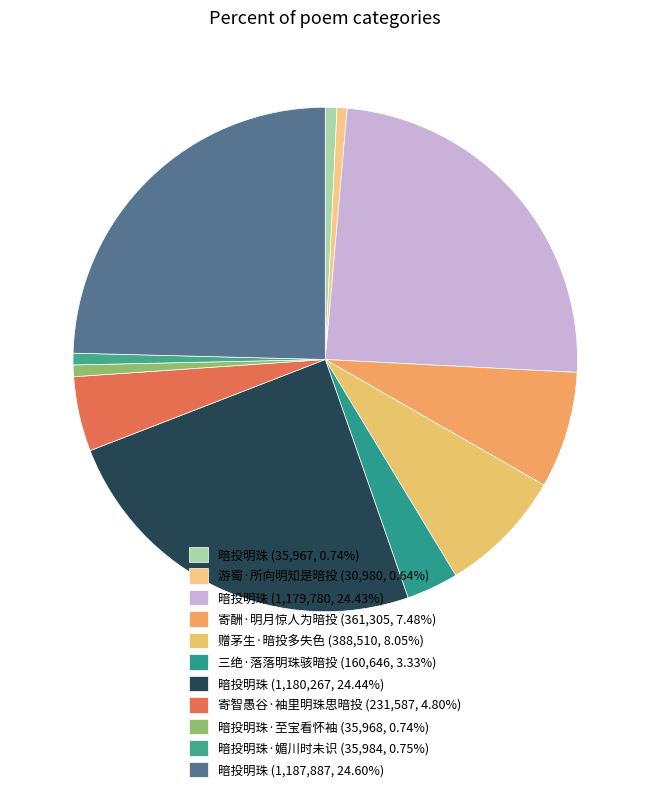

How many segments does this pie chart have?

11